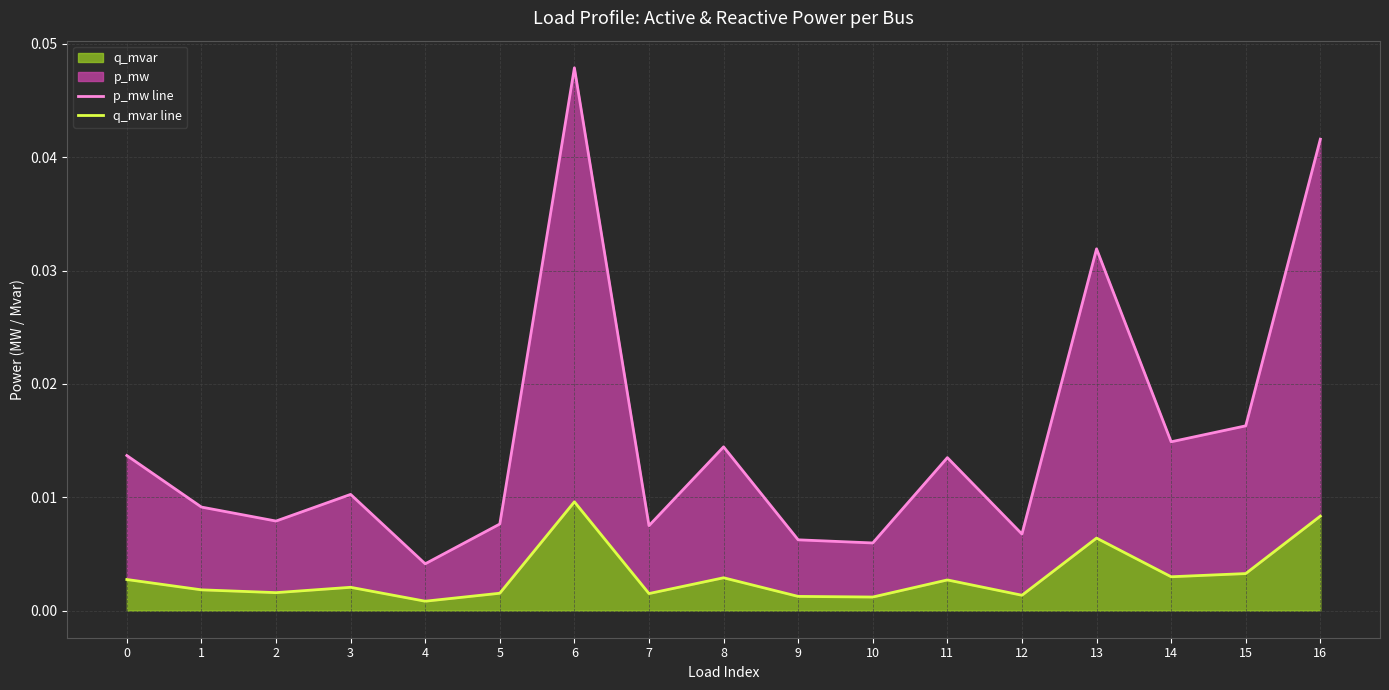

Between 8 and 10, which series saw the biggest shift?

p_mw line